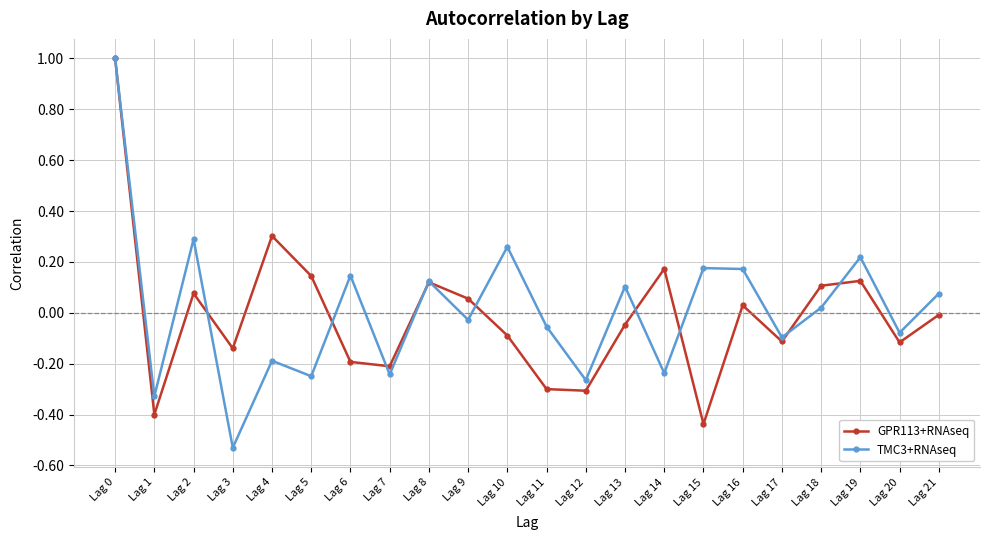

At Lag 3, list the series in order from smallest to largest.

TMC3+RNAseq, GPR113+RNAseq